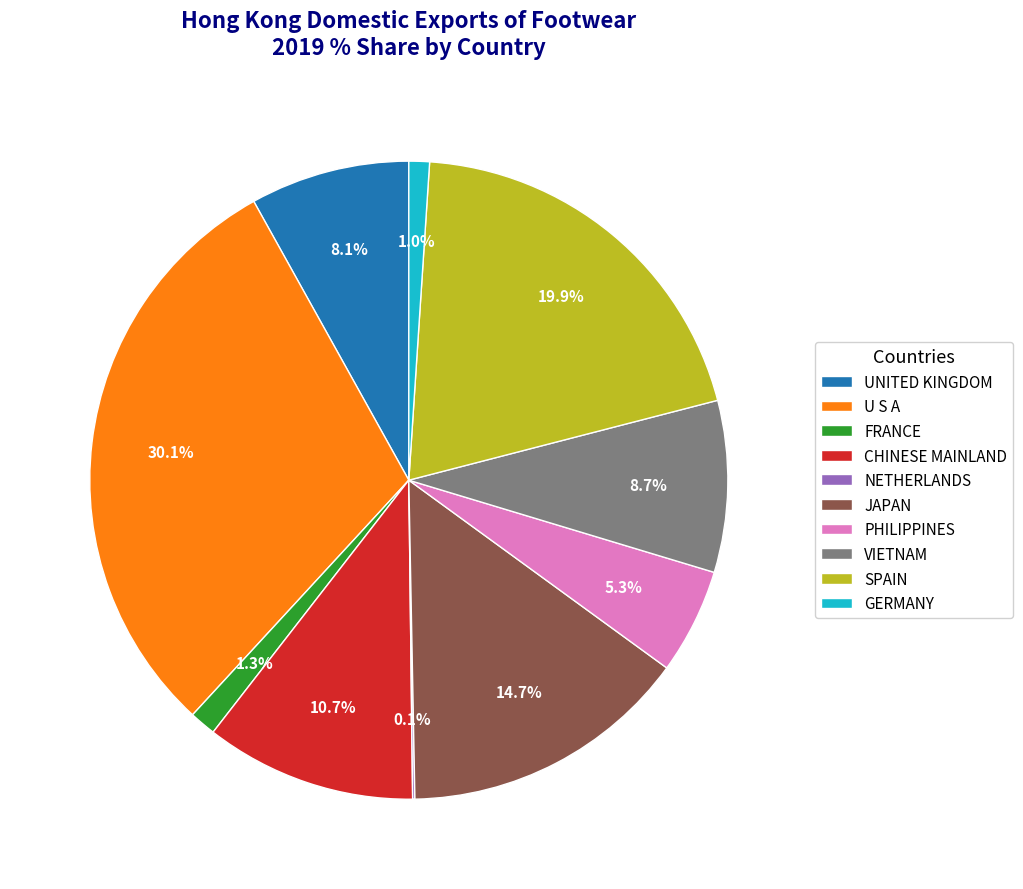

Which has a higher value, U S A or PHILIPPINES?

U S A